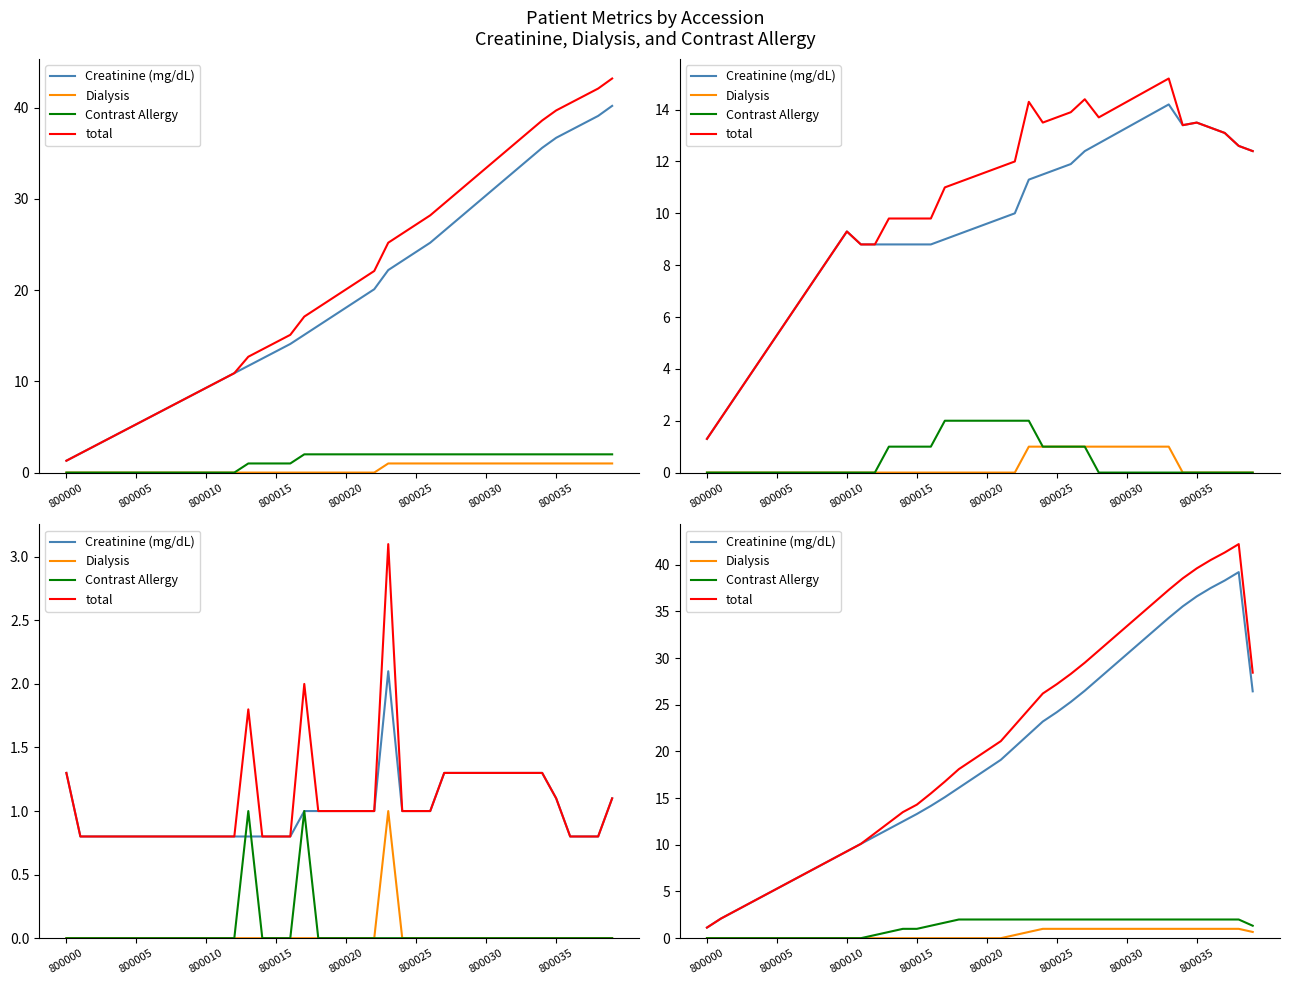

At which label does total reach its minimum?

800000